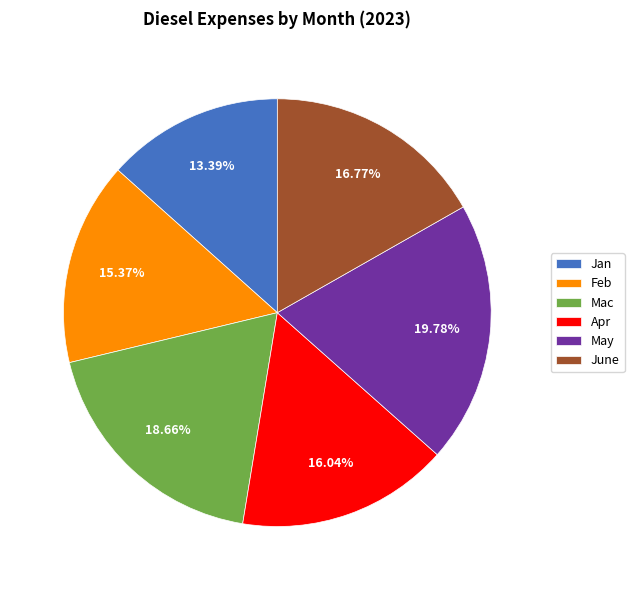

The Mac slice represents 28% of the pie. True or false?

False